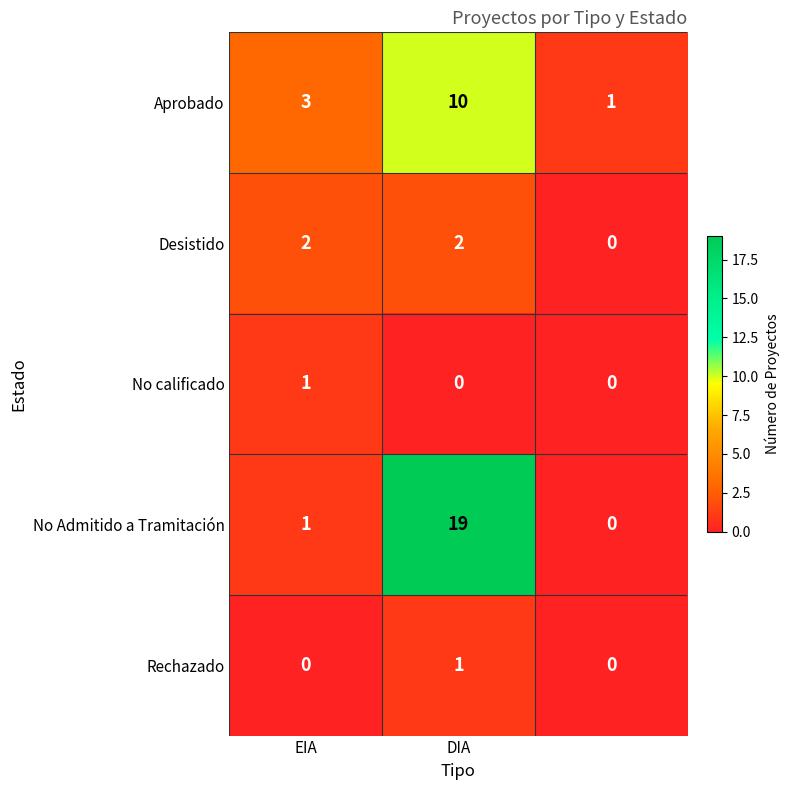

What is the greatest value displayed?

19